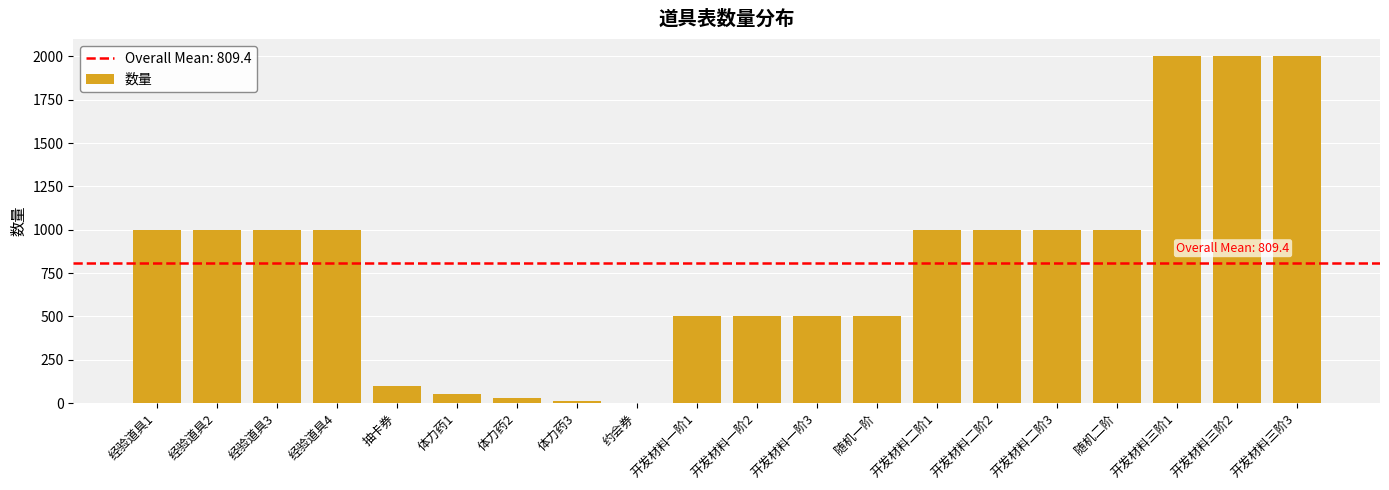

The value at 开发材料二阶2 is 1000. True or false?

True